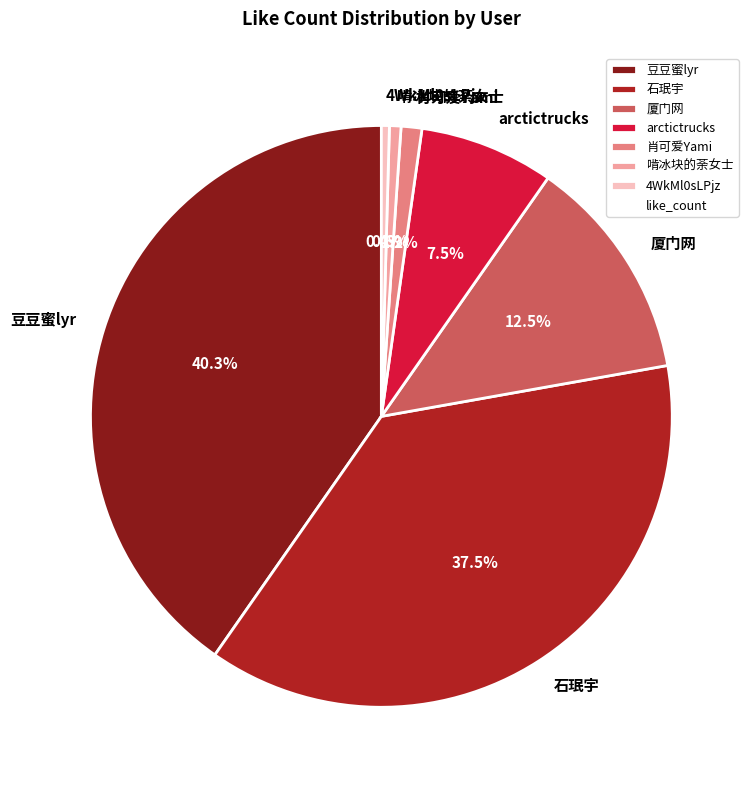

To the nearest percent, what is the average slice percentage?

14%